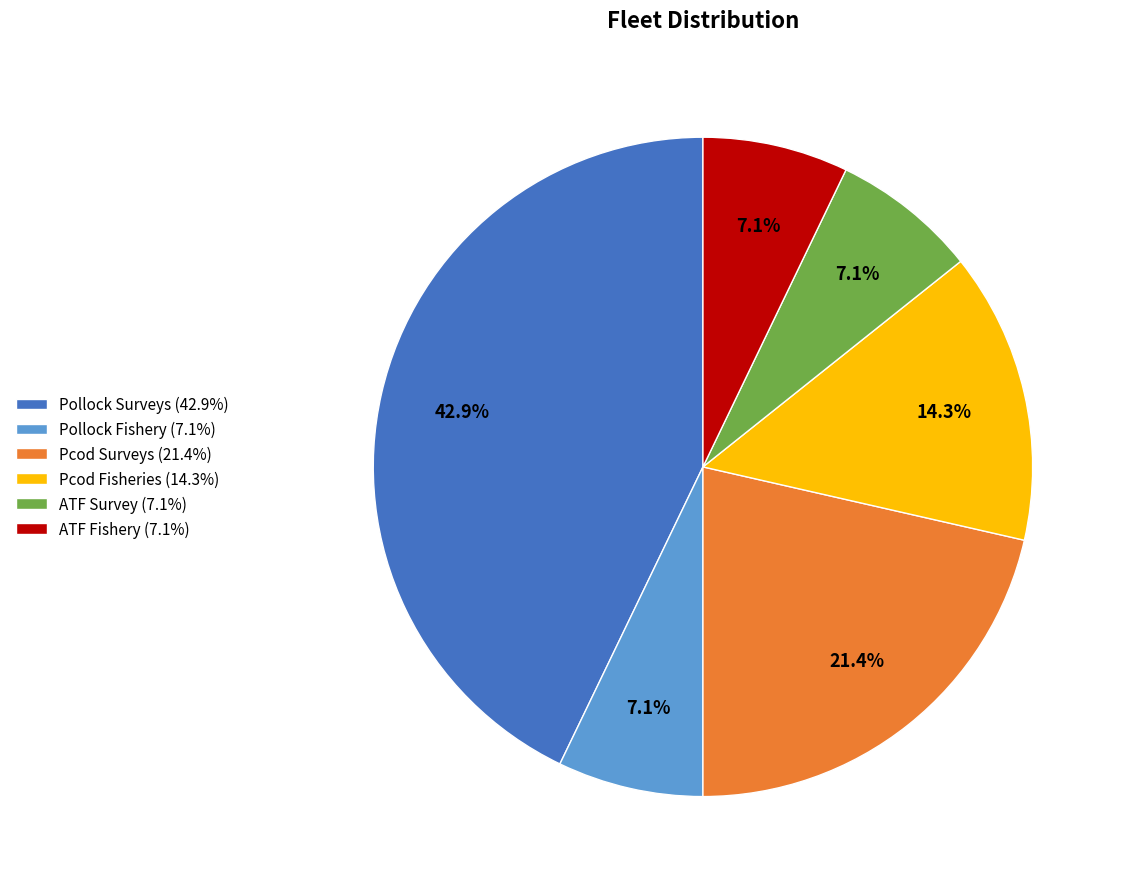

Combined, what portion of the pie is ATF Survey (7.1%) and Pcod Fisheries (14.3%)?

21.4%